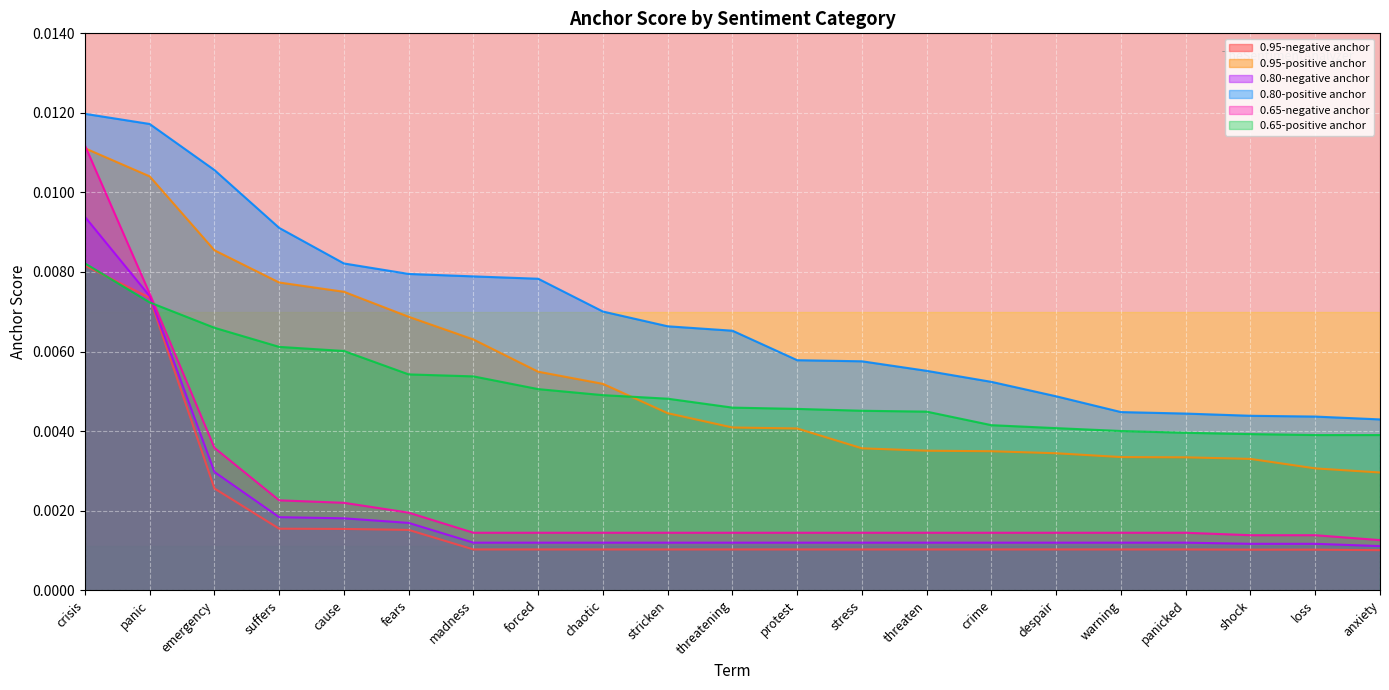

List the series in order of their peak value, highest first.

0.80-positive anchor, 0.65-negative anchor, 0.95-positive anchor, 0.80-negative anchor, 0.65-positive anchor, 0.95-negative anchor